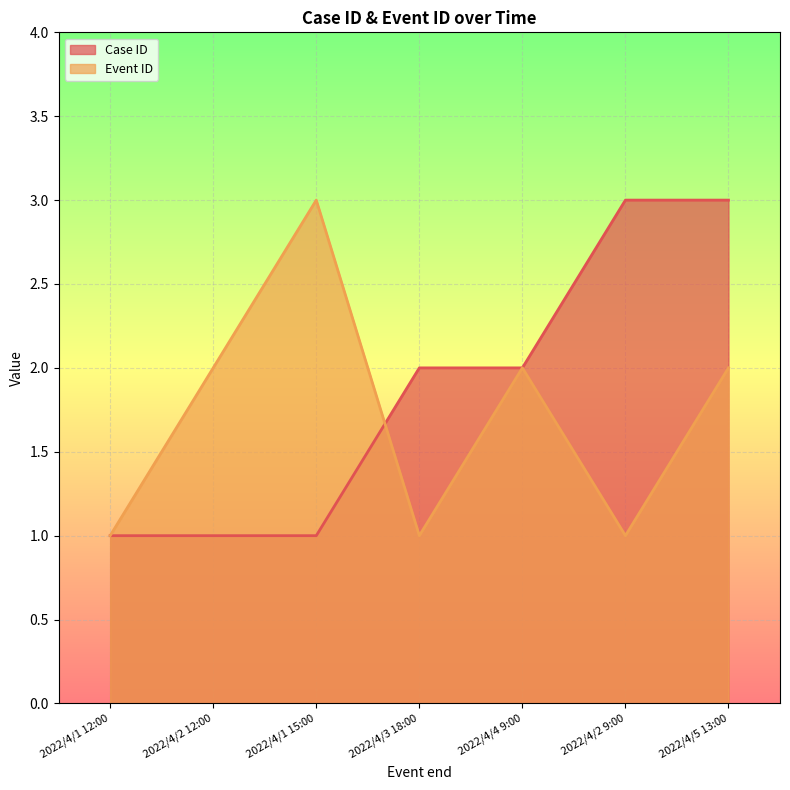

Between 2022/4/1 12:00 and 2022/4/5 13:00, which is larger?

2022/4/5 13:00